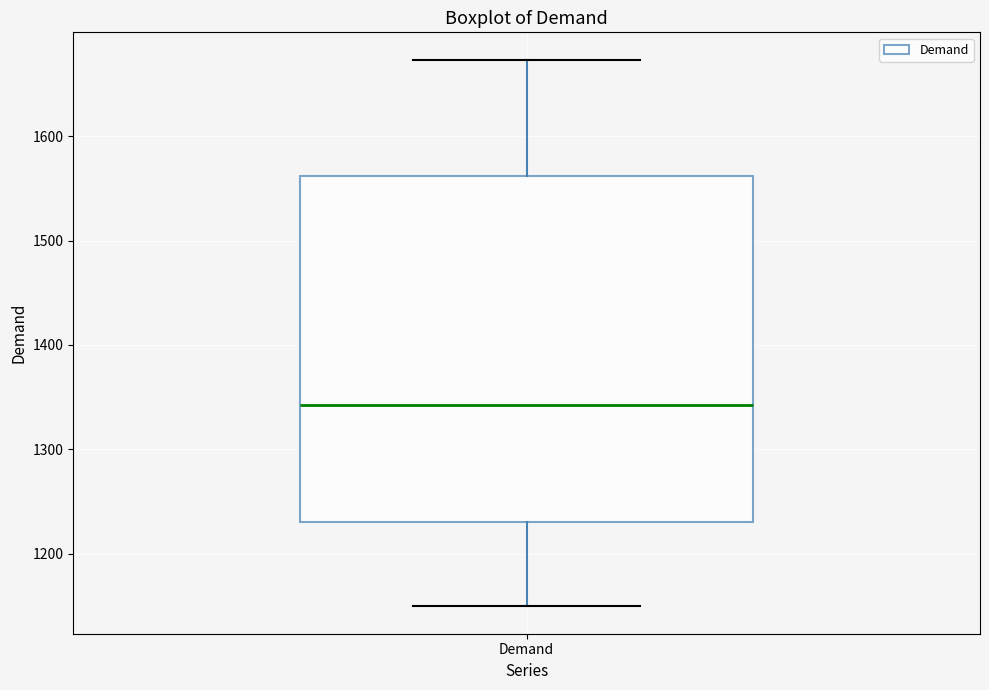

Transcribe this box plot: give where the median line is, the range the box spans, and where the two whiskers end, as read against the y-axis. The values are not printed on the chart, so give them approximately, as read against the axis.

median 1340, box 1230 to 1560, whiskers 1150 to 1670